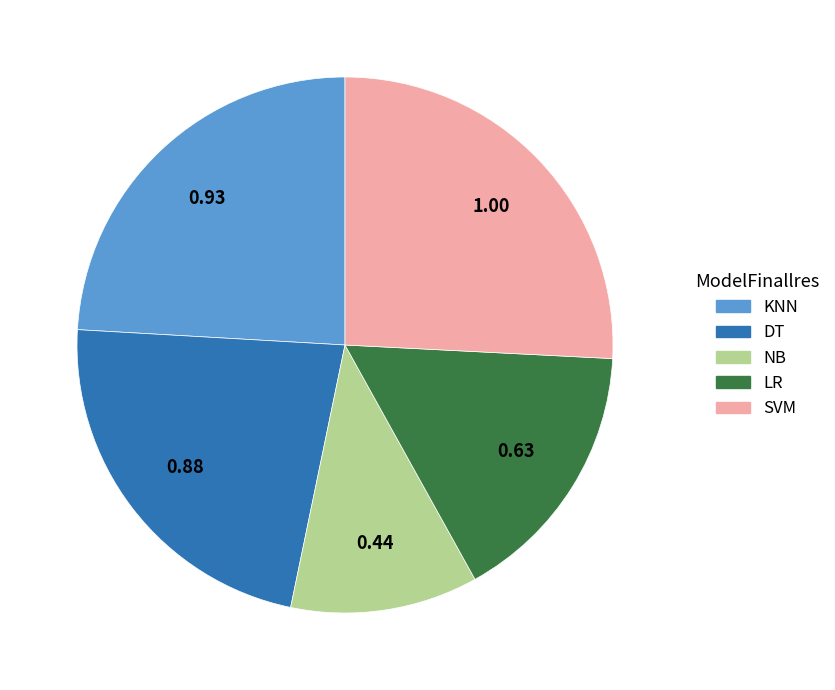

Does KNN represent more than half of the total?

No